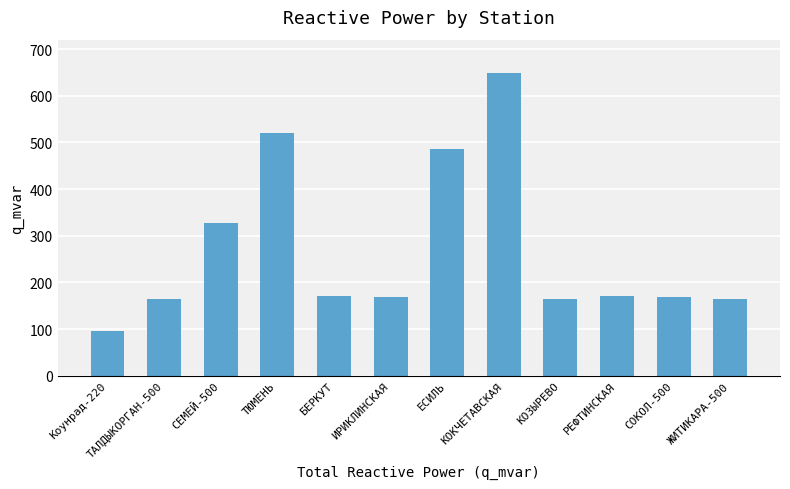

What is the value of the 5th bar from the left?

170.4